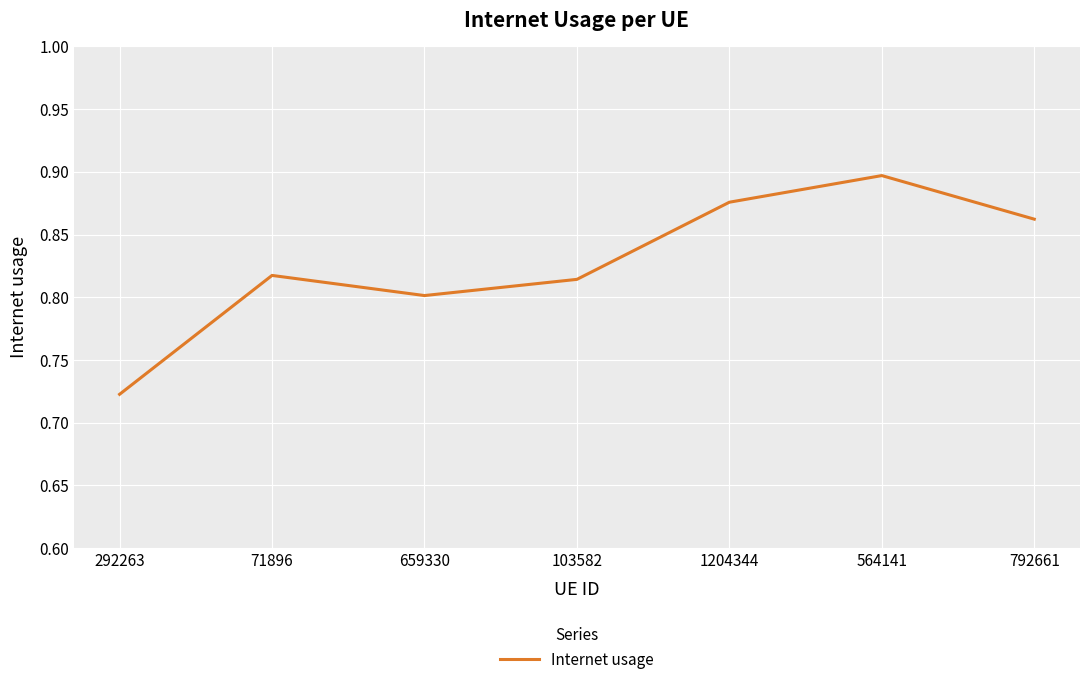

Is it true that the value at 659330 is 0.8?

True